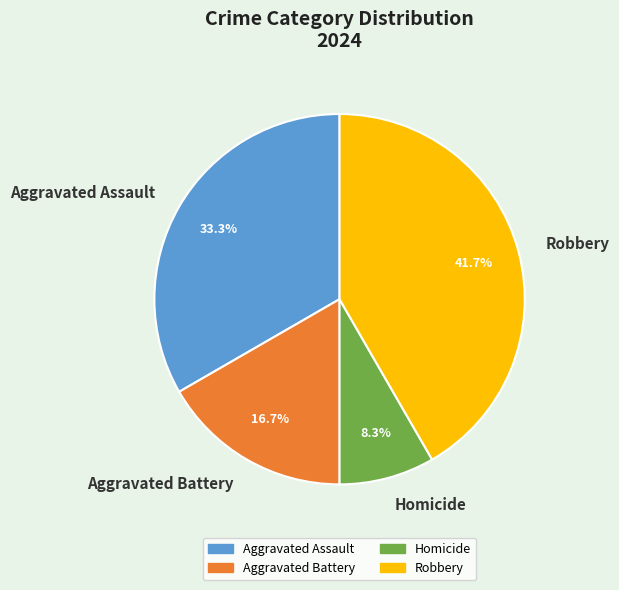

Which category has the smallest portion of the pie?

Homicide